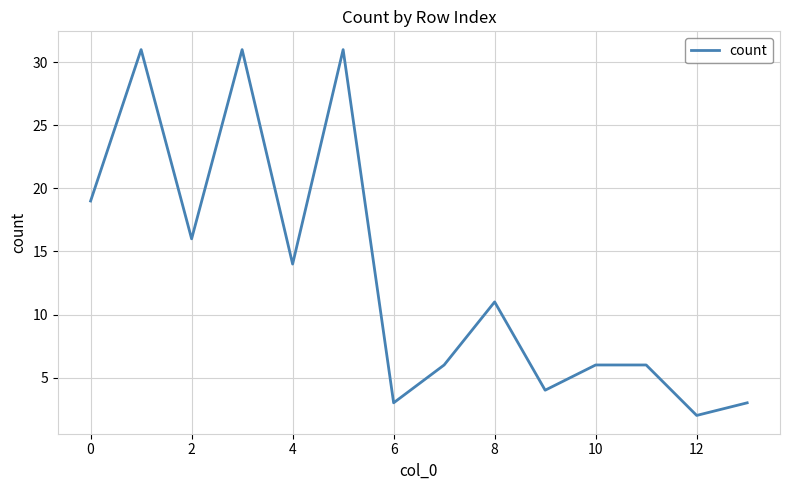

True or false: the data has more than 2 interior local peaks.

True